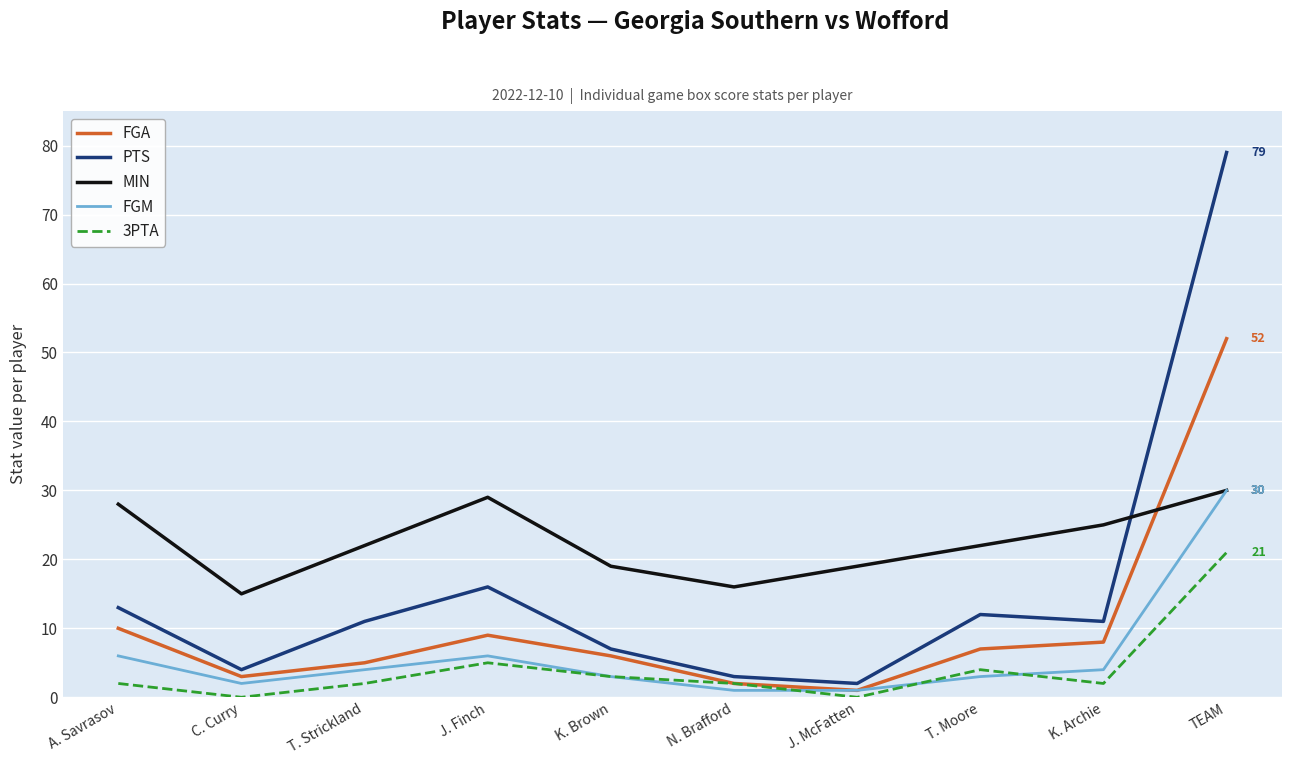

At how many categories does at least one series exceed 66?

1